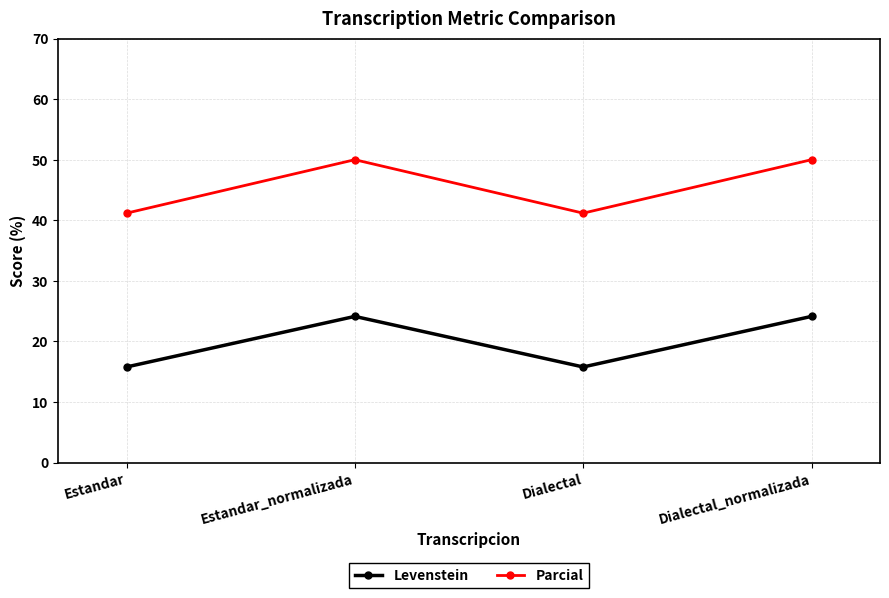

At how many categories does at least one series exceed 30?

4